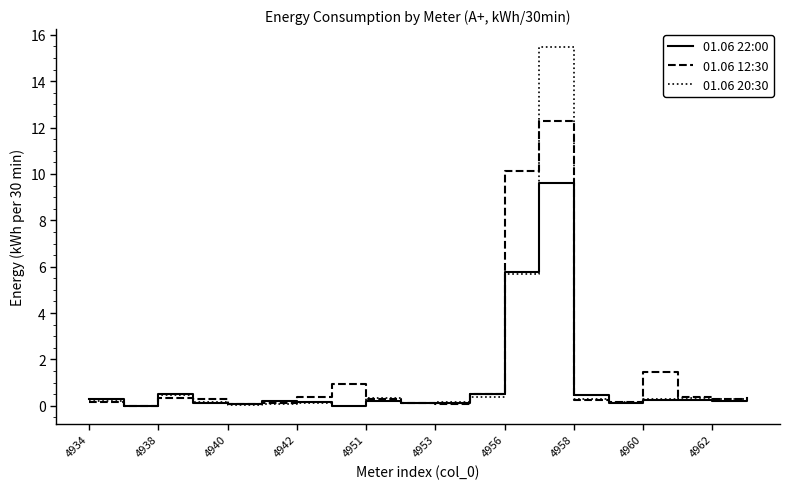

What is the maximum value for 01.06 22:00?

9.6